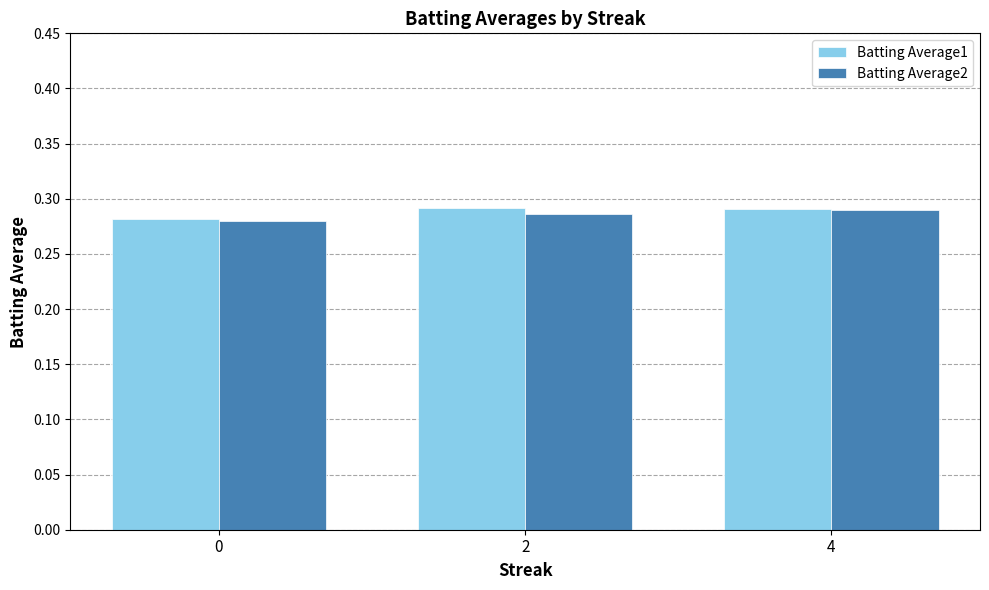

What is the sum of all Batting Average2 values?

0.9